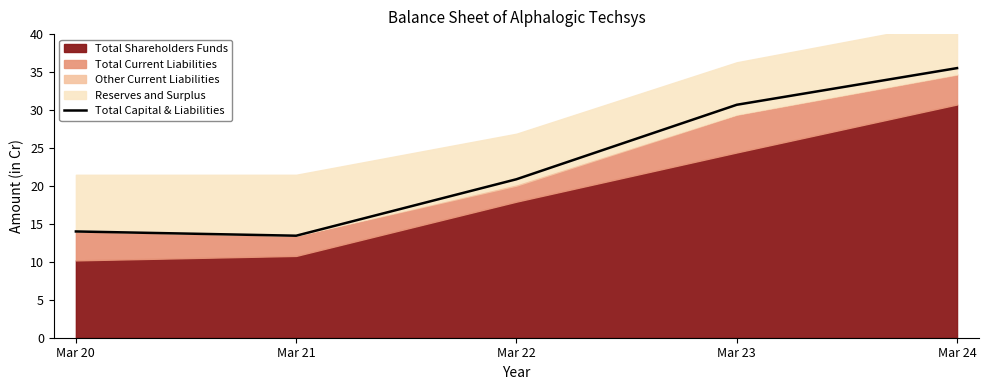

What is the average value?

22.9